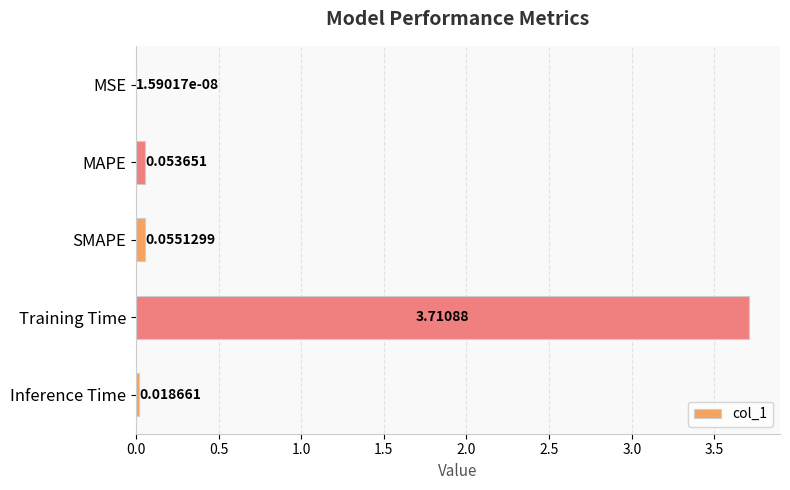

What is the sum of the values at Training Time and SMAPE?

3.8